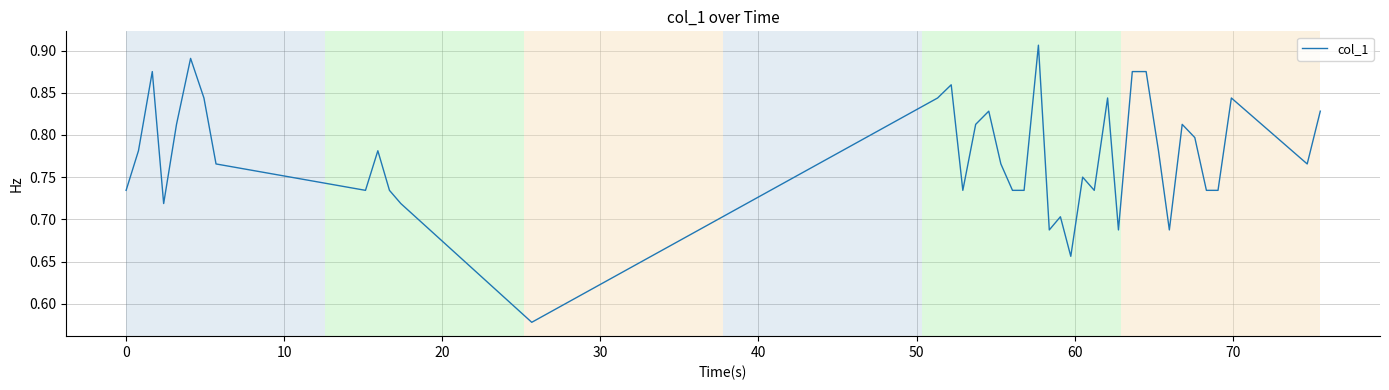

Count the number of categories in the chart.

40